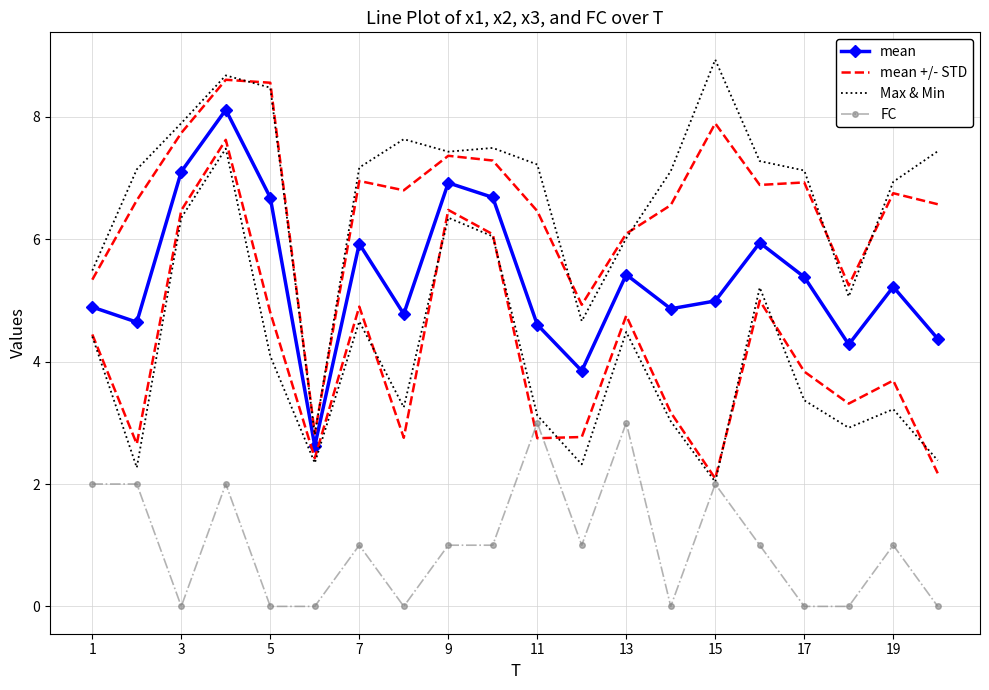

Rank the series by their maximum value, from highest to lowest.

Max & Min, mean +/- STD, mean, FC